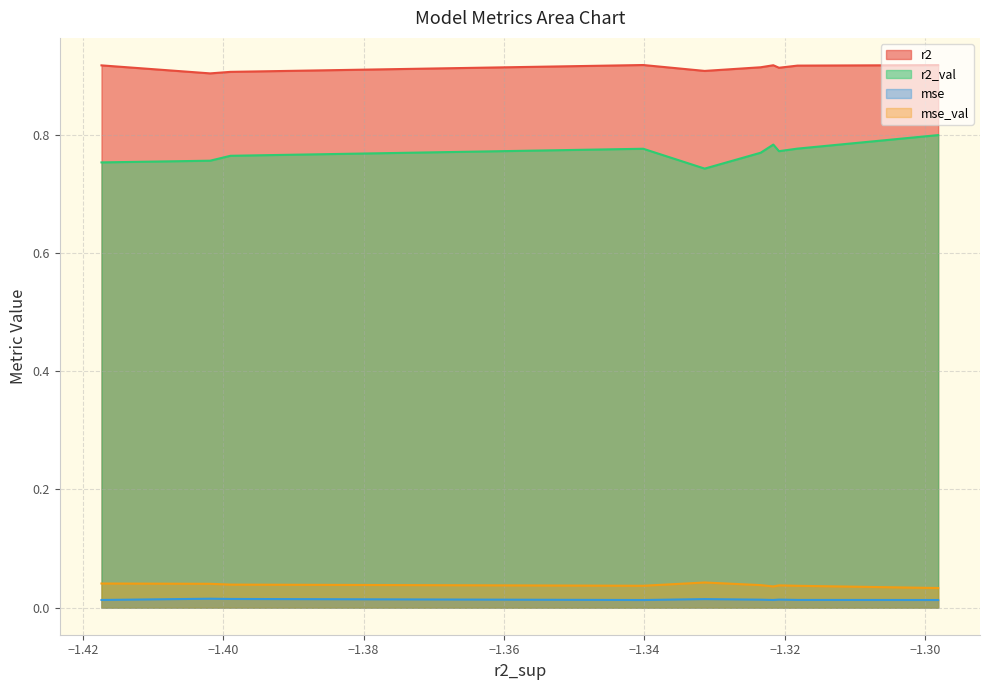

What is the total value across all series at model_8_46_3?

1.7